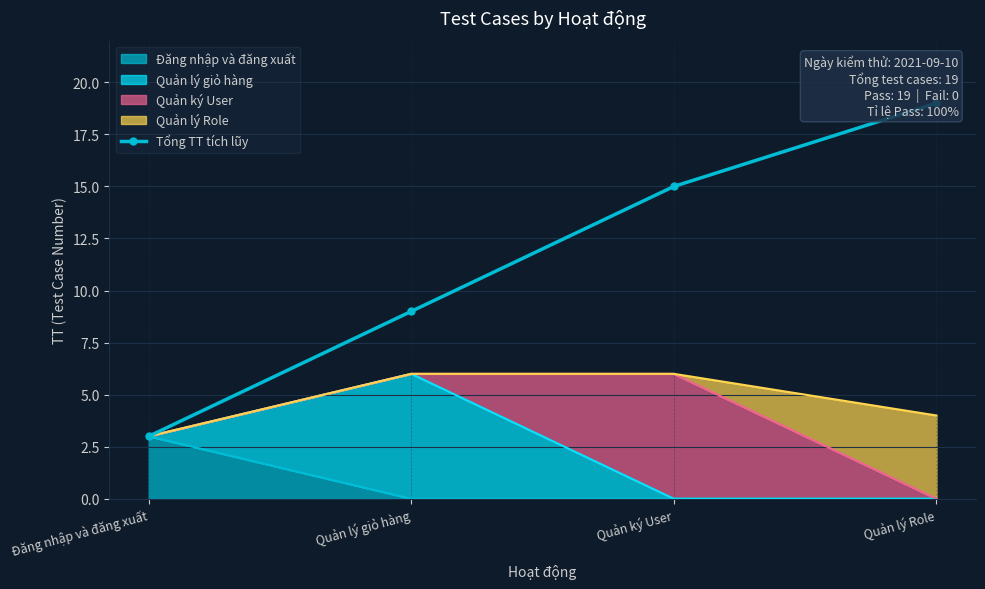

What is the value of the 3rd point from the left?

15